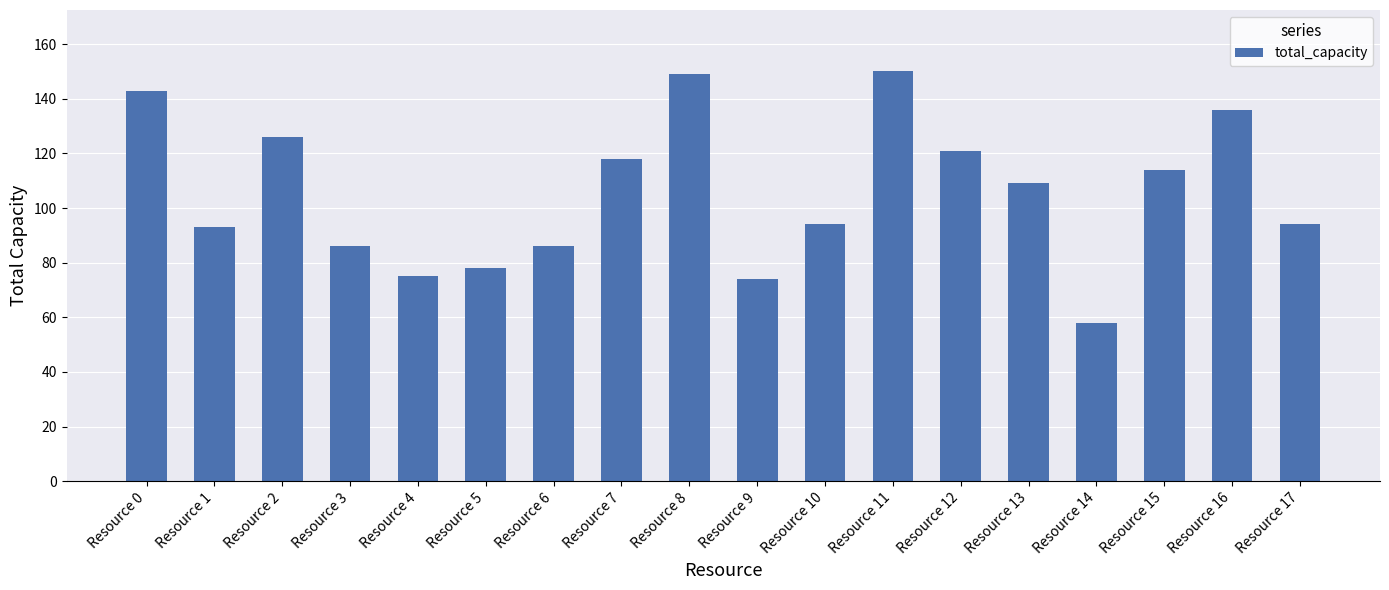

The chart shows a value of 91 at Resource 14. True or false?

False